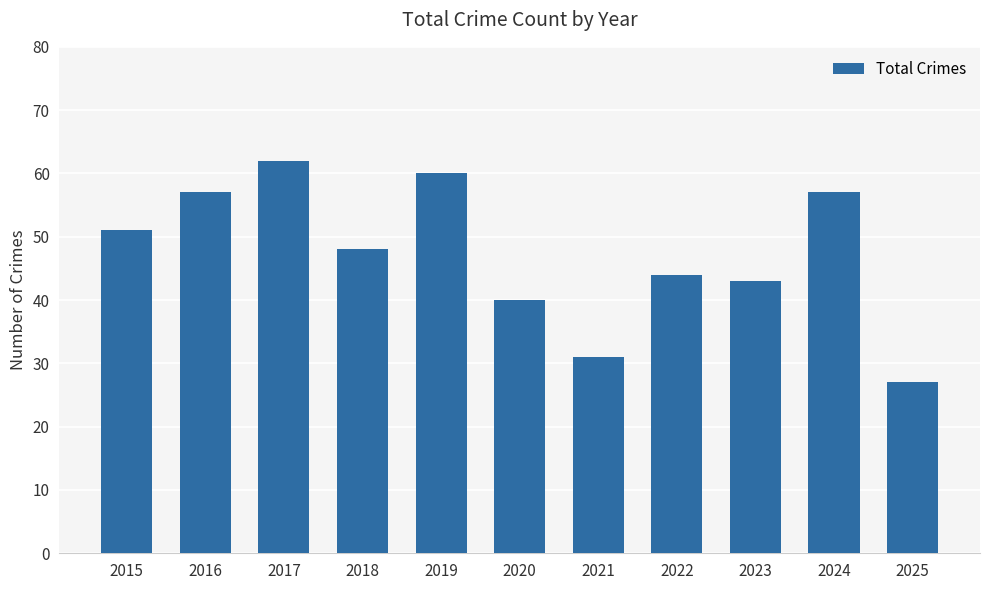

Which category has the highest value across all series?

2017